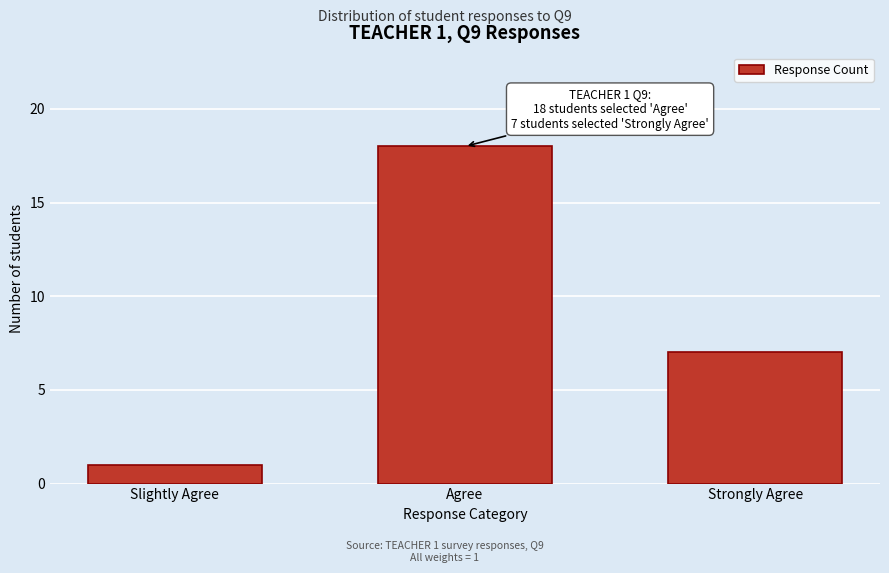

Reading left to right, transcribe all the data shown in this chart.

1	18	7